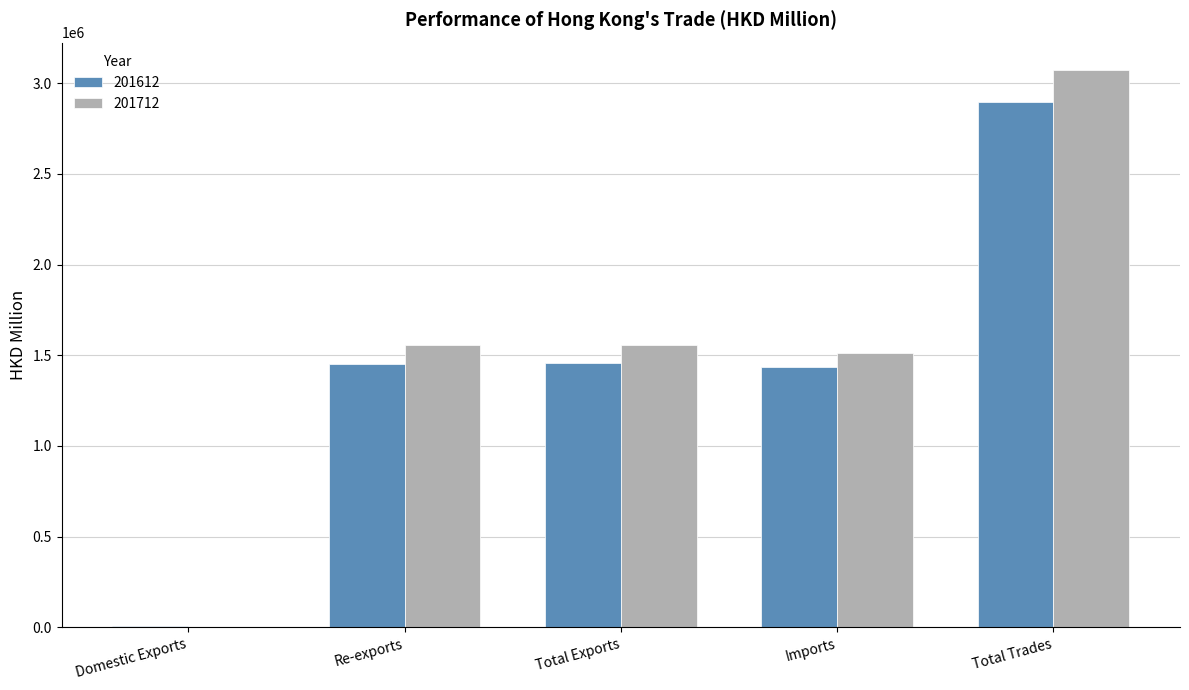

What is the total value across all series at Total Trades?

5964448.6